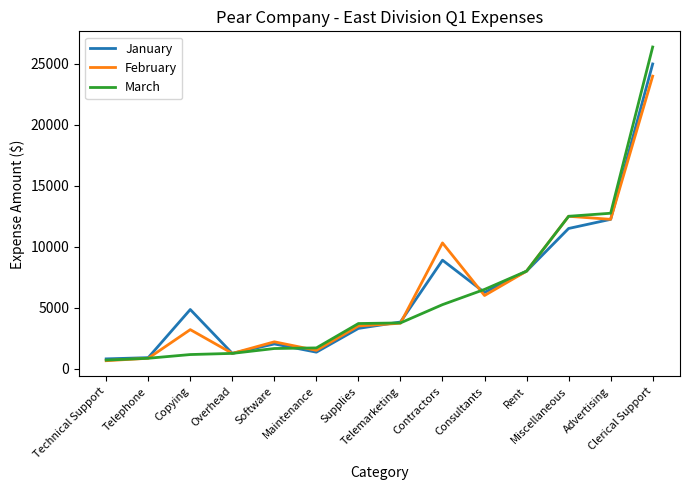

The value of February at Copying is 1050. True or false?

False